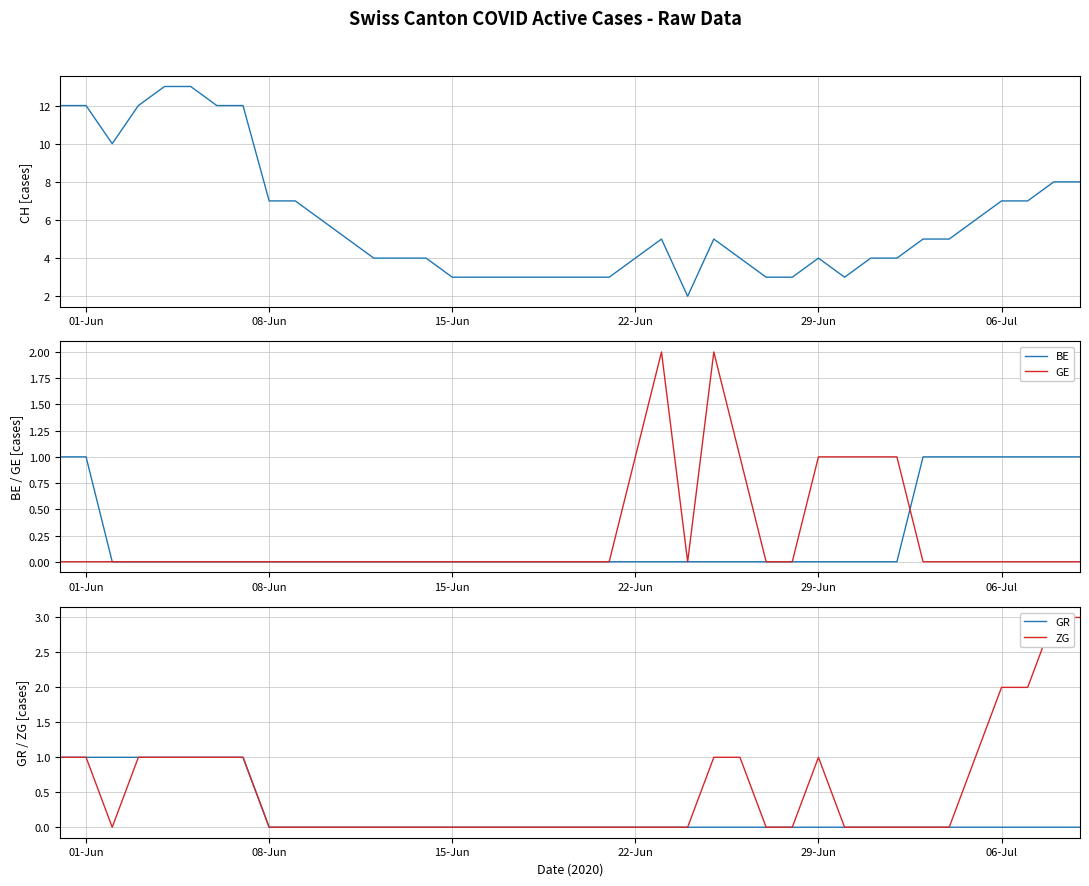

True or false: CH and ZG intersect in this chart.

False